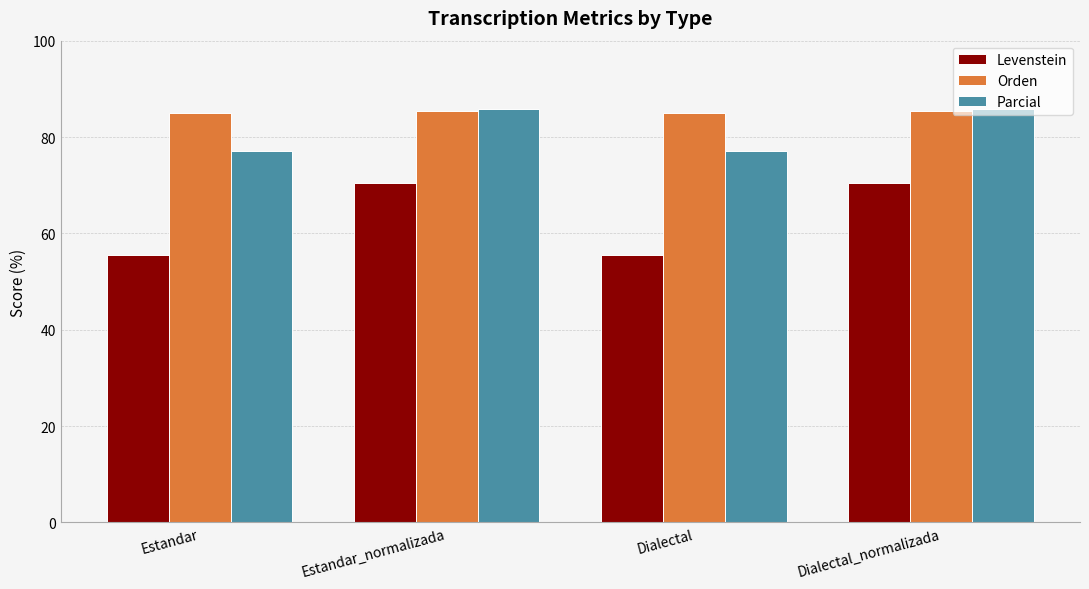

List the series in order of their overall mean, lowest first.

Levenstein, Parcial, Orden